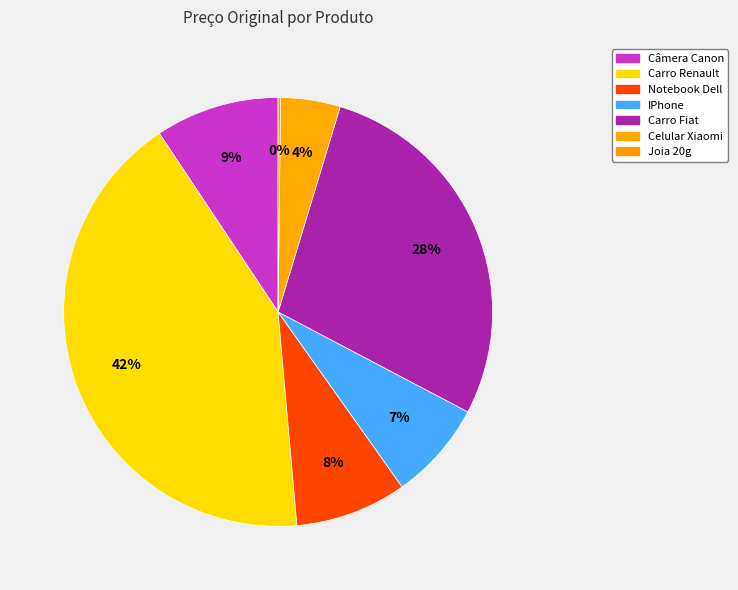

Rank the categories by value from lowest to highest.

Joia 20g, Celular Xiaomi, IPhone, Notebook Dell, Câmera Canon, Carro Fiat, Carro Renault